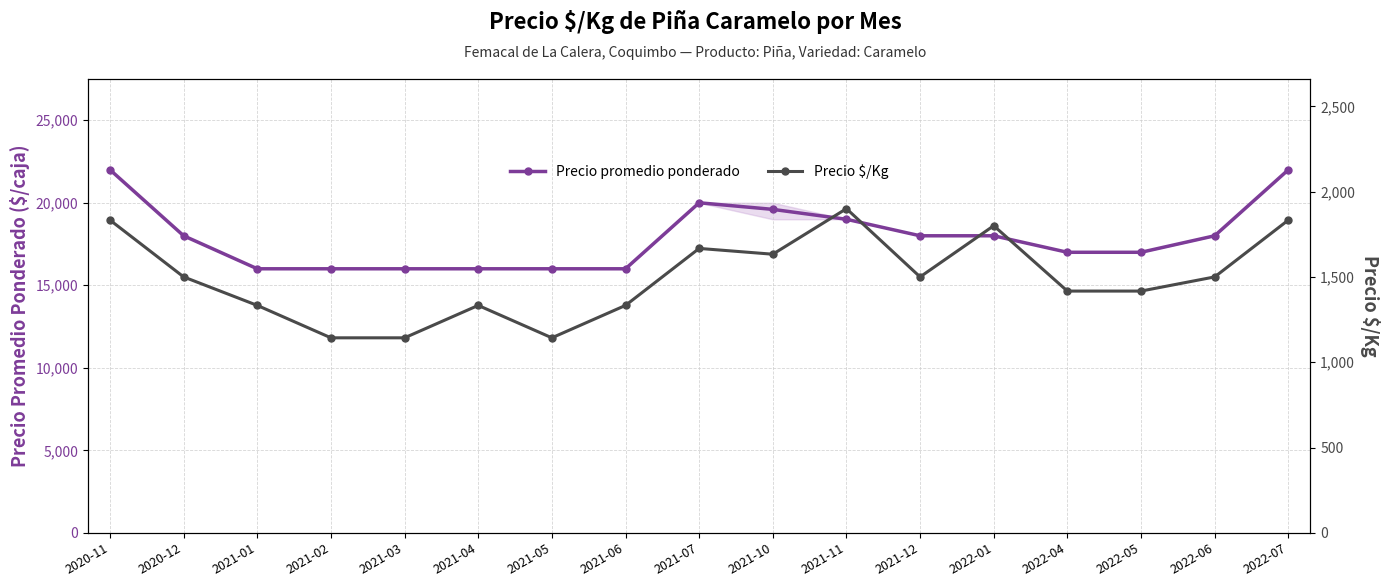

Between 2021-04 and 2021-06, which series saw the biggest shift?

Precio promedio ponderado